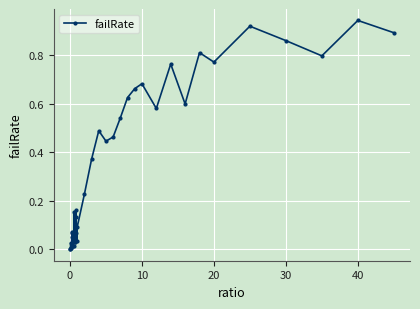

True or false: there are more than 2 points higher than both neighbors.

True